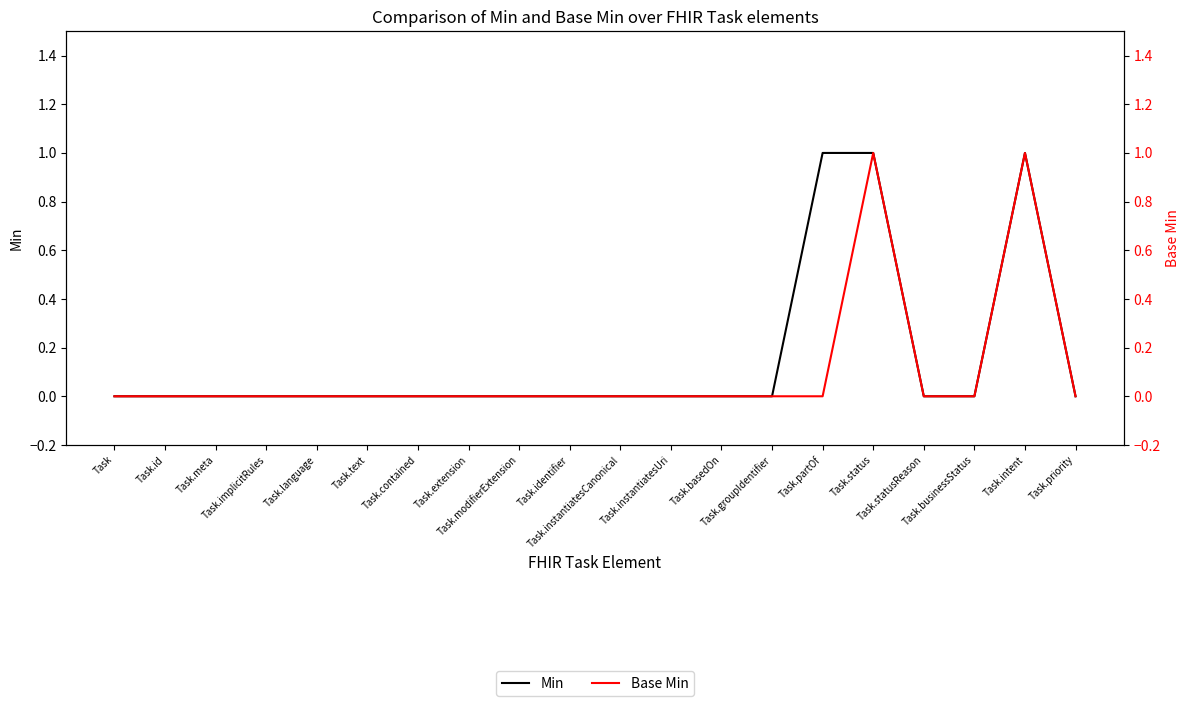

True or false: Base Min and Min cross at least once.

False